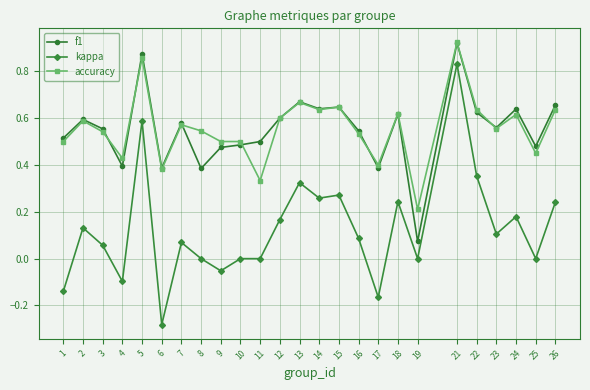

At which category is the sum across all series the highest?

21